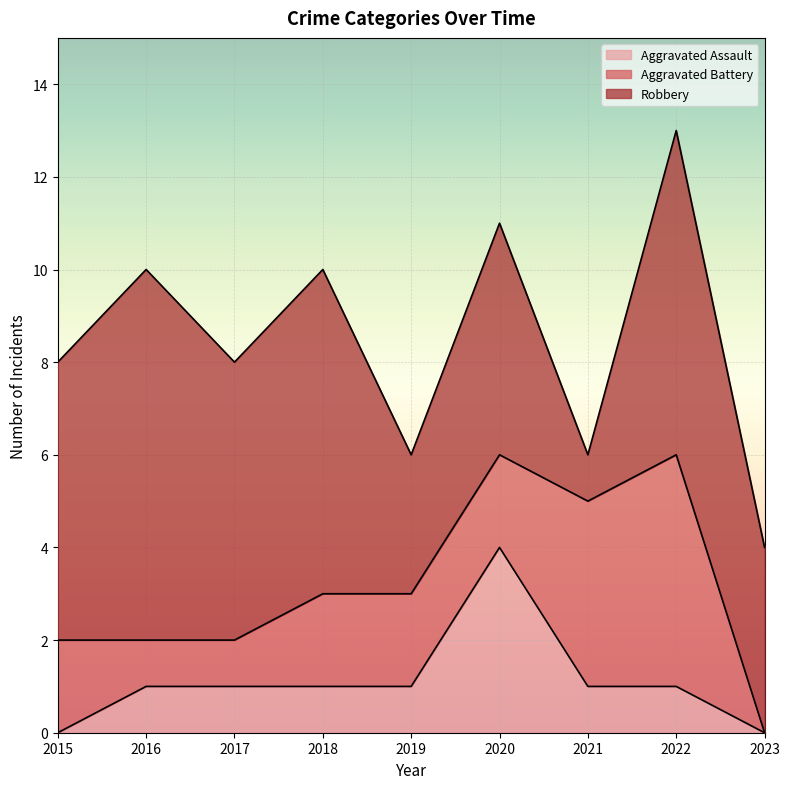

Which series has the largest total across all categories?

Robbery